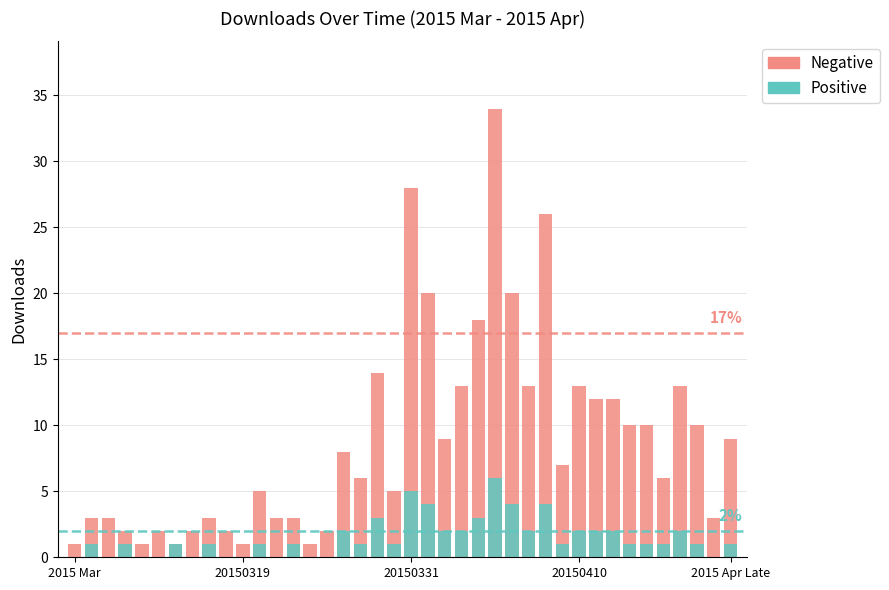

What is the sum of all Positive values?

59